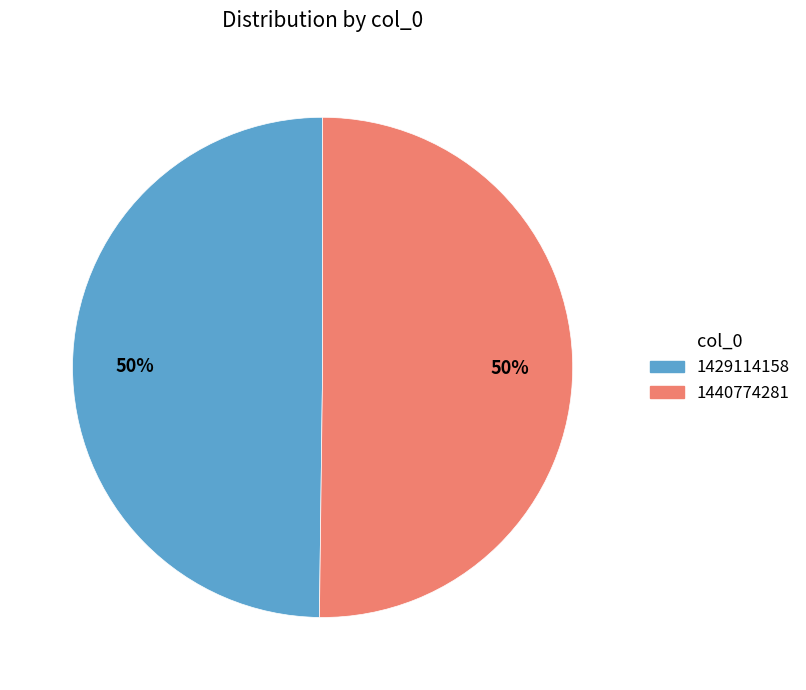

What is the ratio of the value at 1440774281 to the value at 1429114158?

1.0